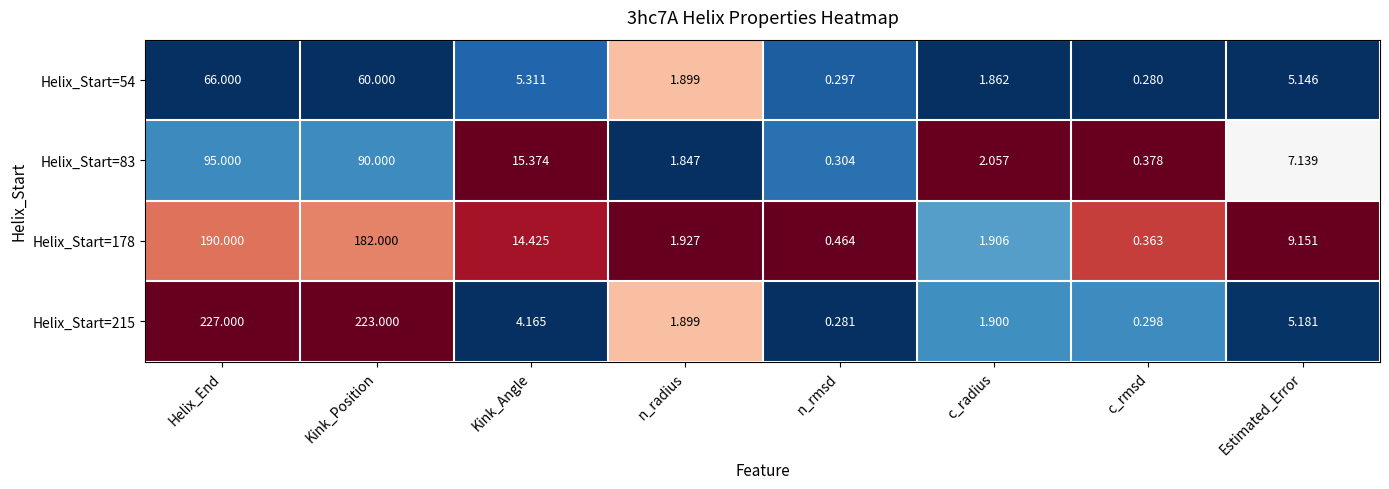

Is the value of Helix_Start=178 at c_rmsd greater than the value of Helix_Start=83 at c_rmsd?

No